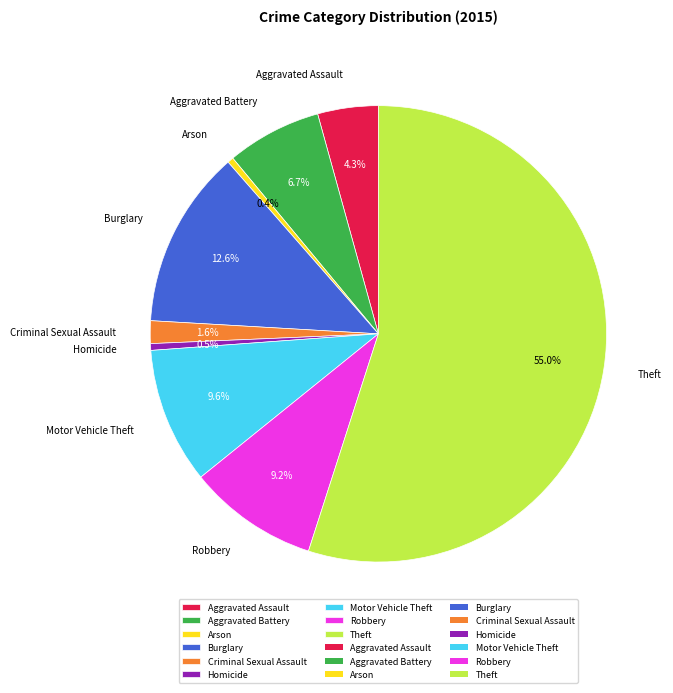

What is the majority slice?

Theft